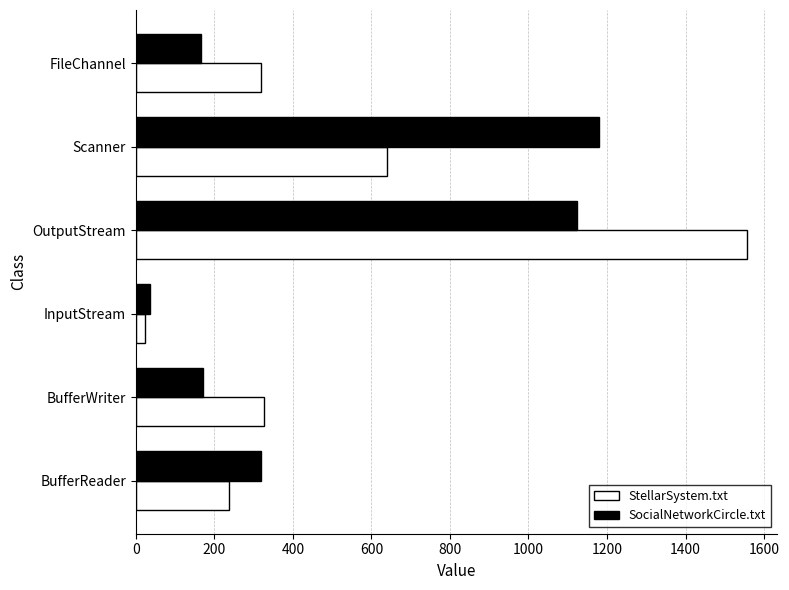

At which label is StellarSystem.txt closest to 790?

Scanner